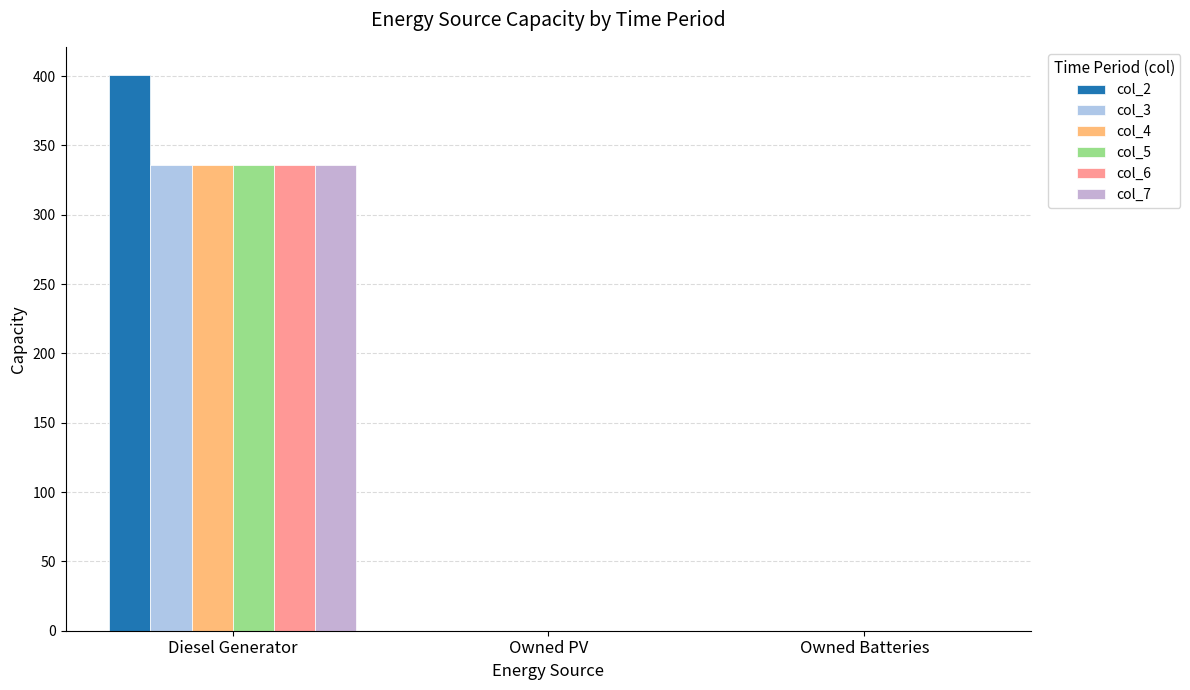

Is the value of col_7 at Owned Batteries greater than the value of col_4 at Owned Batteries?

No